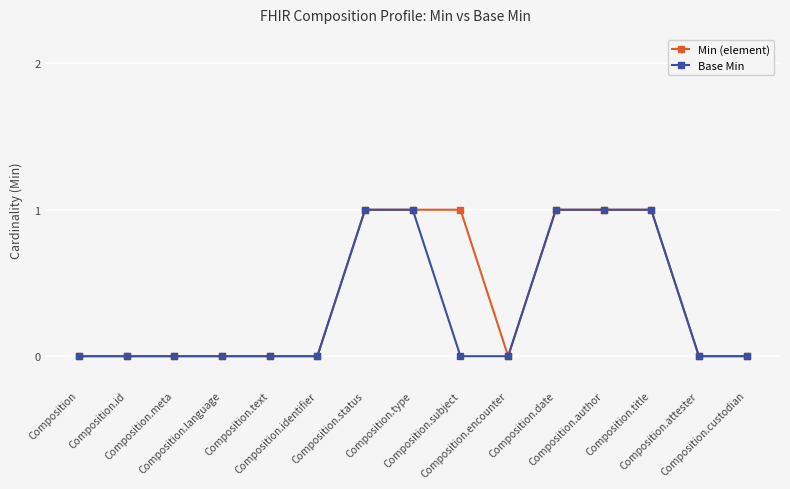

What is the difference between the second highest and minimum values in the Base Min series?

1